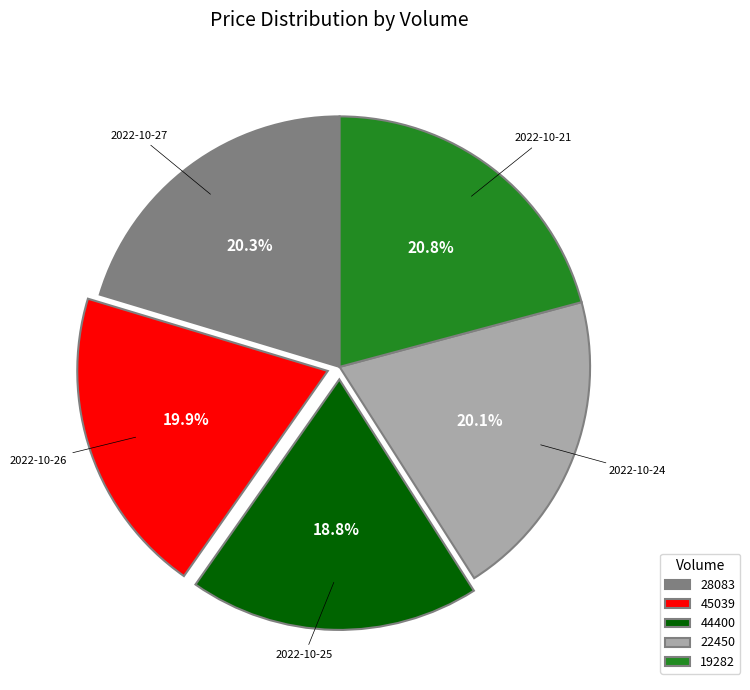

What is the smallest slice in the pie chart?

44400